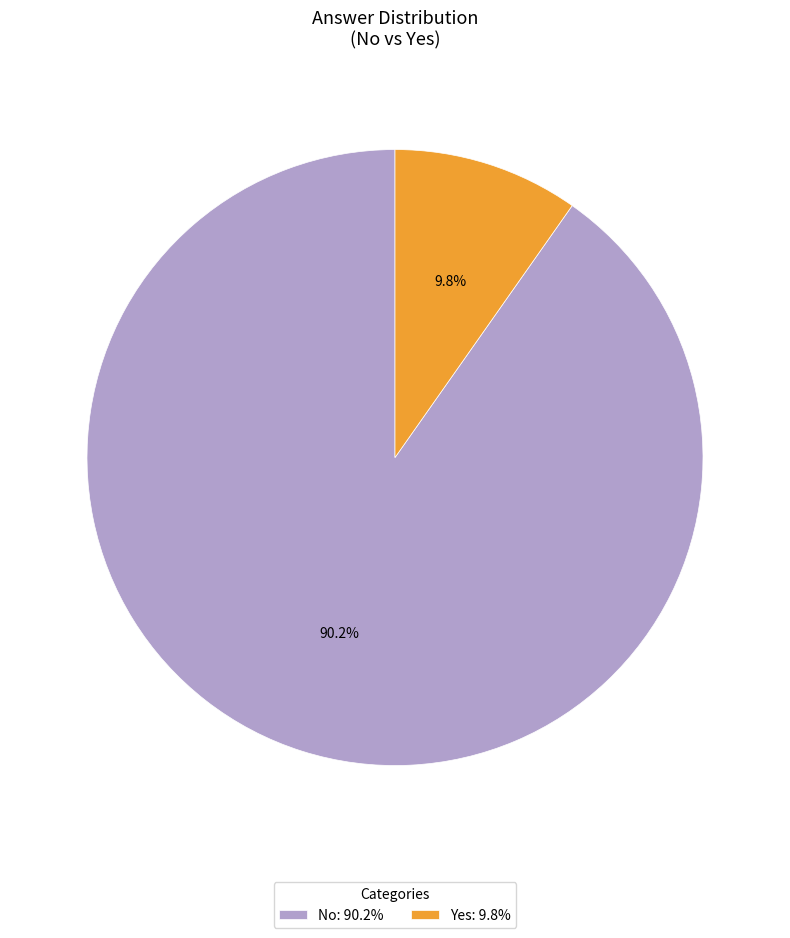

What is the smallest slice in the pie chart?

Yes